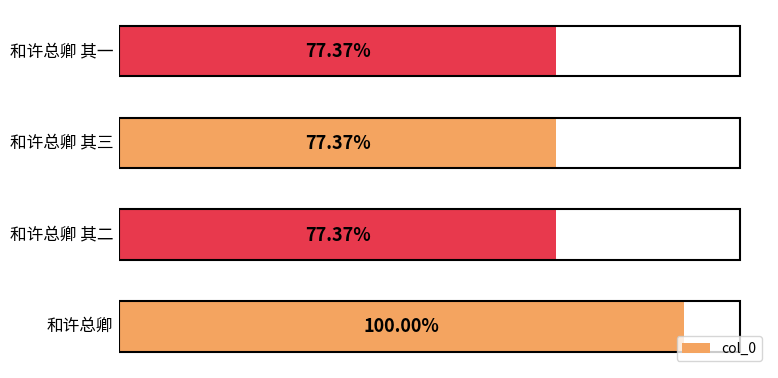

Does the chart contain any negative values?

No